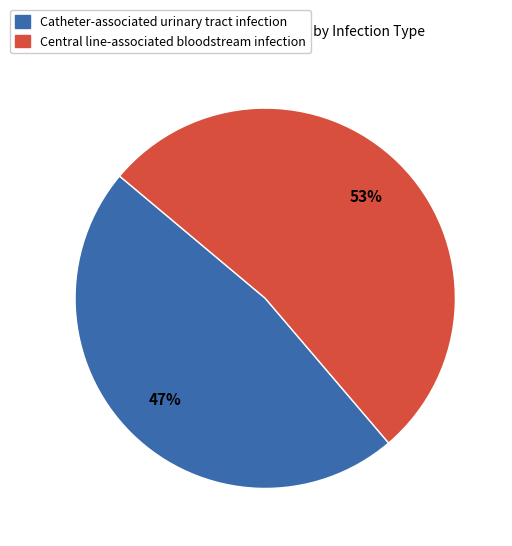

To the nearest percent, what percentage of the pie is Catheter-associated urinary tract infection?

47%